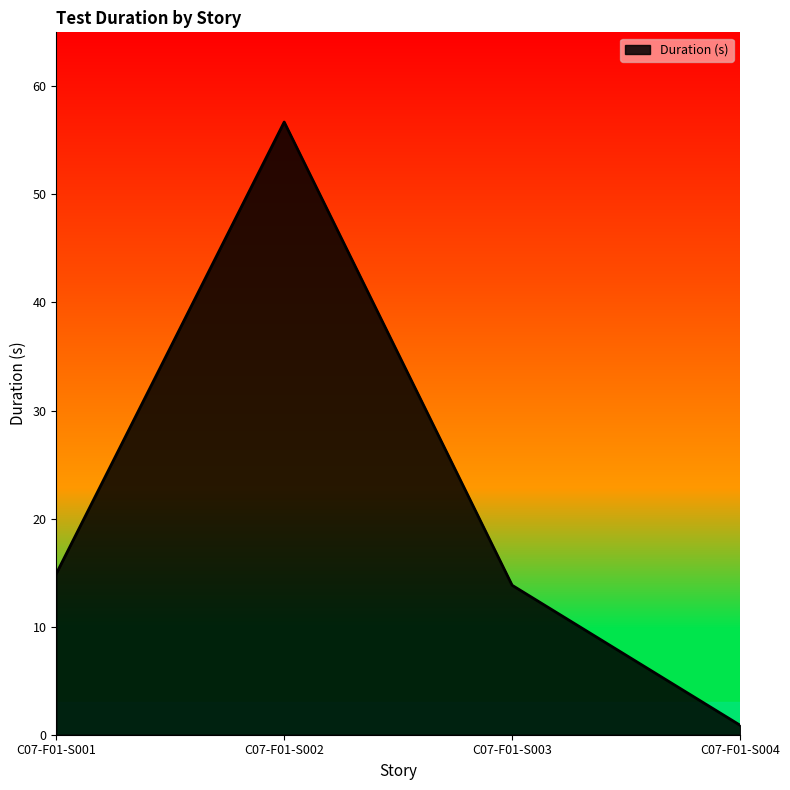

Reading right to left, what are all the values shown in this chart?

0.9	13.8	56.7	14.9